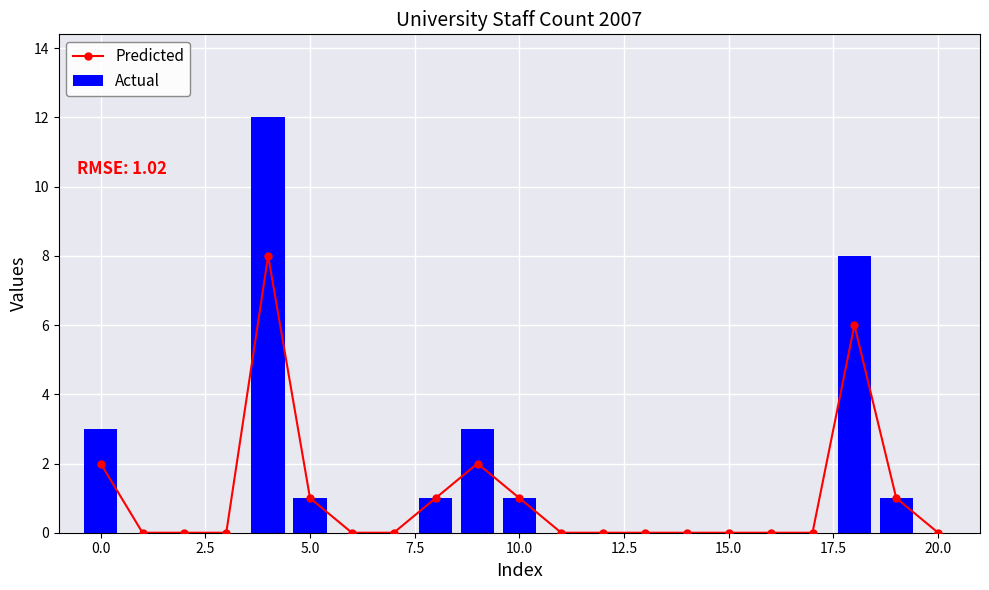

What is the greatest value displayed?

12